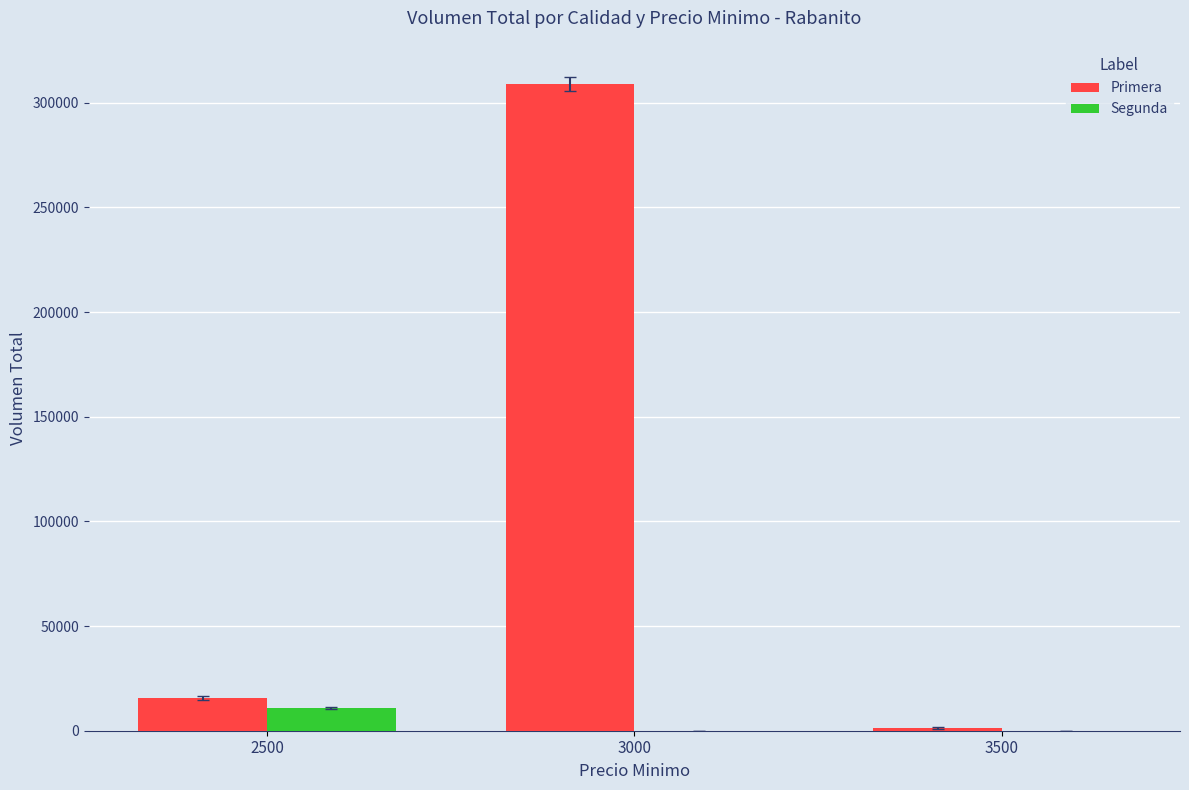

How many Segunda values are between 0 and 11000?

3